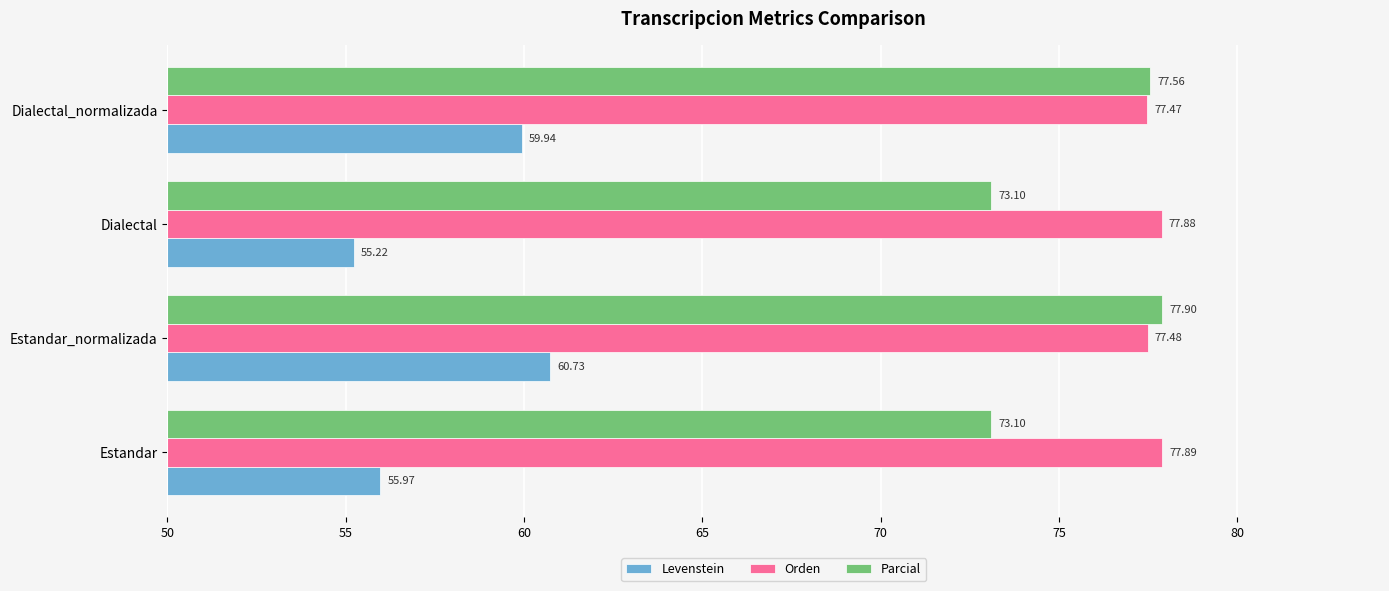

What is the difference between the Parcial values at Estandar and Dialectal_normalizada?

4.5